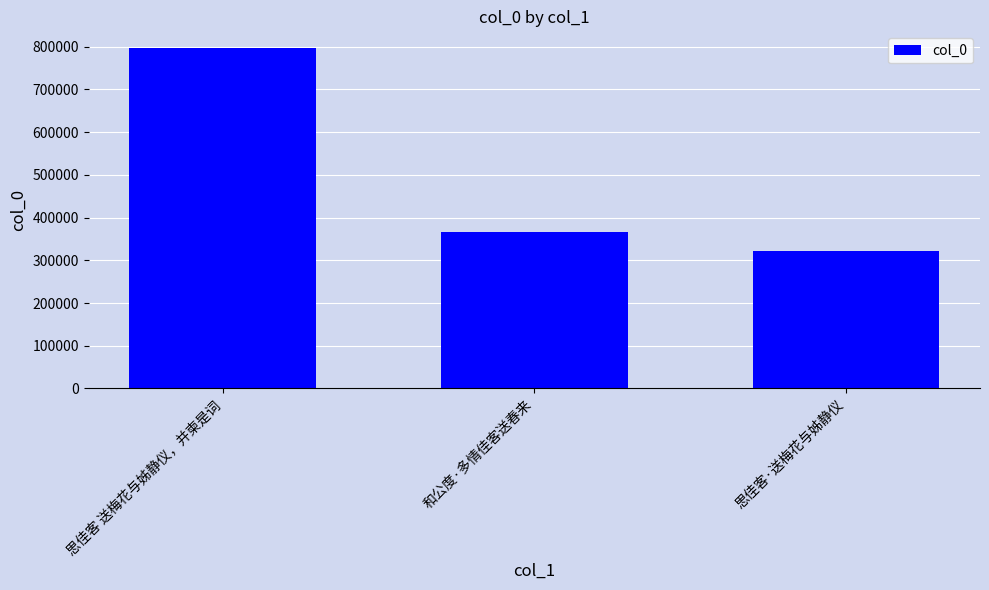

Where does the data first go above 365248?

思佳客 送梅花与姊静仪，并柬是词